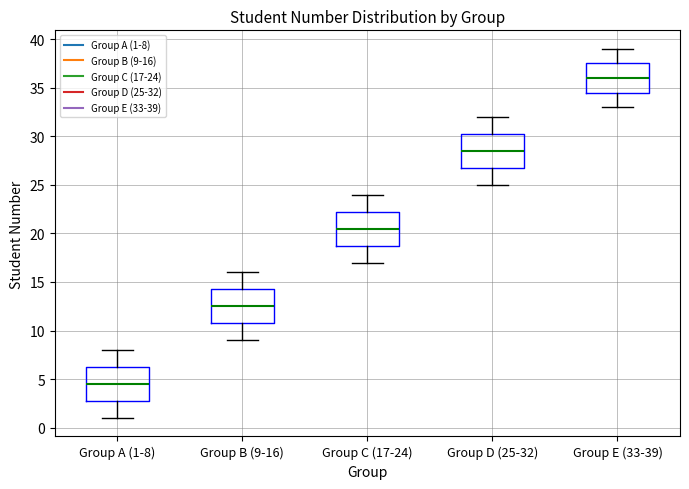

Where does the upper whisker of the box for Group A (1-8) end on the y-axis? The values are not printed on the chart, so give them approximately, as read against the axis.

8.0